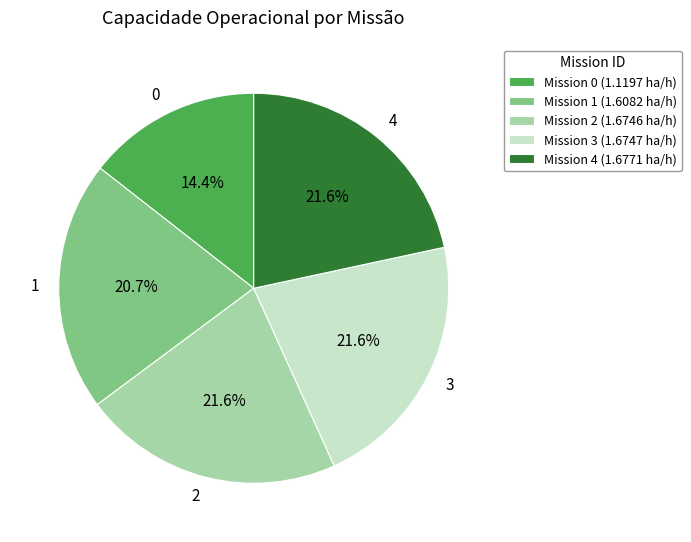

Count the number of slices in the pie.

5